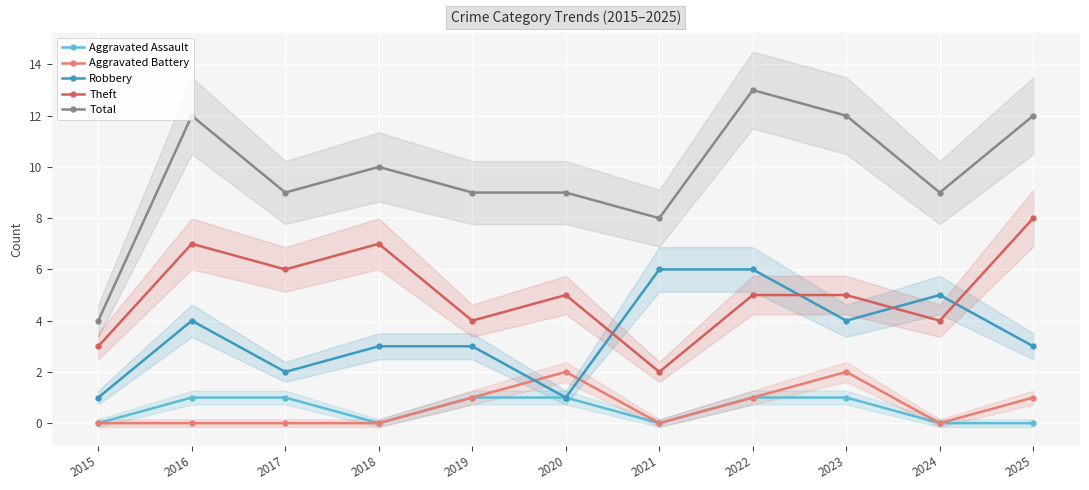

Reading left to right, list all the values displayed in this chart.

Aggravated Assault: 2015=0	2016=1	2017=1	2018=0	2019=1	2020=1	2021=0	2022=1	2023=1	2024=0	2025=0
Aggravated Battery: 2015=0	2016=0	2017=0	2018=0	2019=1	2020=2	2021=0	2022=1	2023=2	2024=0	2025=1
Robbery: 2015=1	2016=4	2017=2	2018=3	2019=3	2020=1	2021=6	2022=6	2023=4	2024=5	2025=3
Theft: 2015=3	2016=7	2017=6	2018=7	2019=4	2020=5	2021=2	2022=5	2023=5	2024=4	2025=8
Total: 2015=4	2016=12	2017=9	2018=10	2019=9	2020=9	2021=8	2022=13	2023=12	2024=9	2025=12